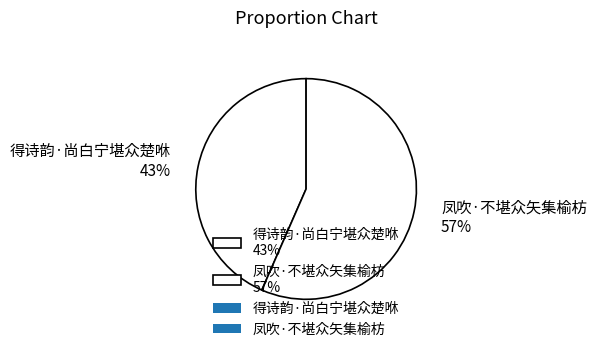

Rank the categories by value from lowest to highest.

得诗韵·尚白宁堪众楚咻, 凤吹·不堪众矢集榆枋